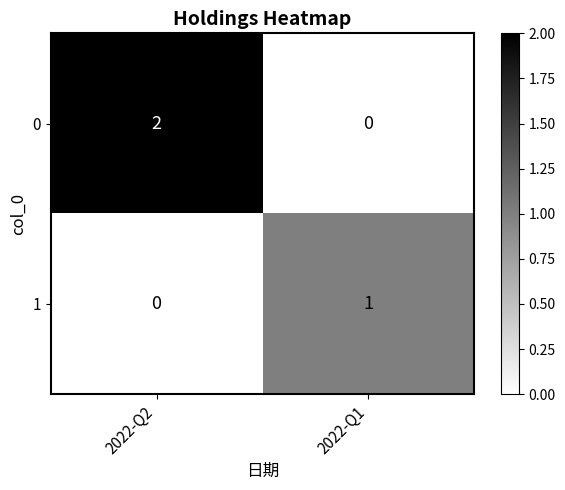

The value of 0 at 2022-Q1 is 0. True or false?

True